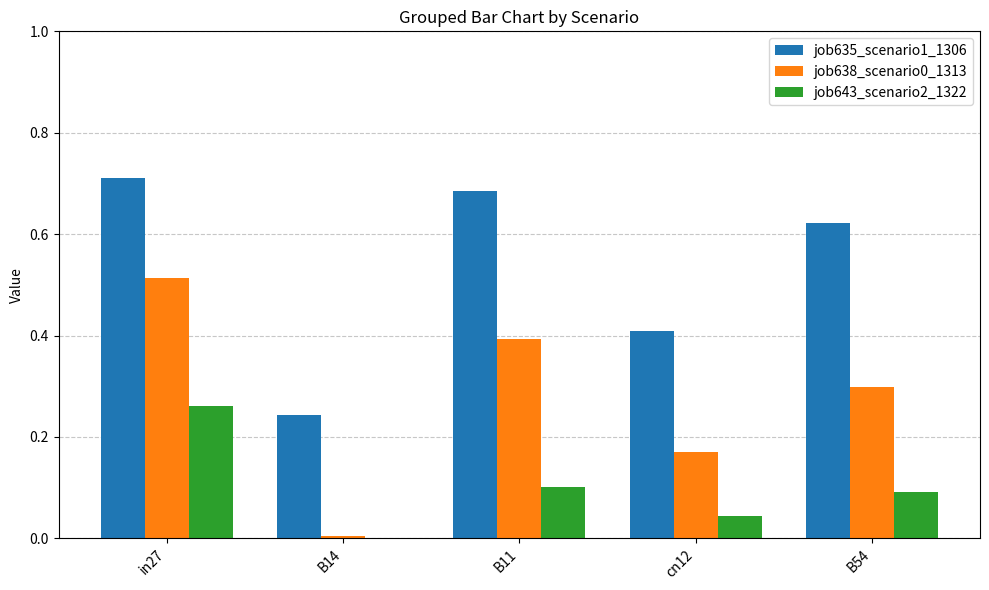

At which category is the sum across all series the highest?

in27